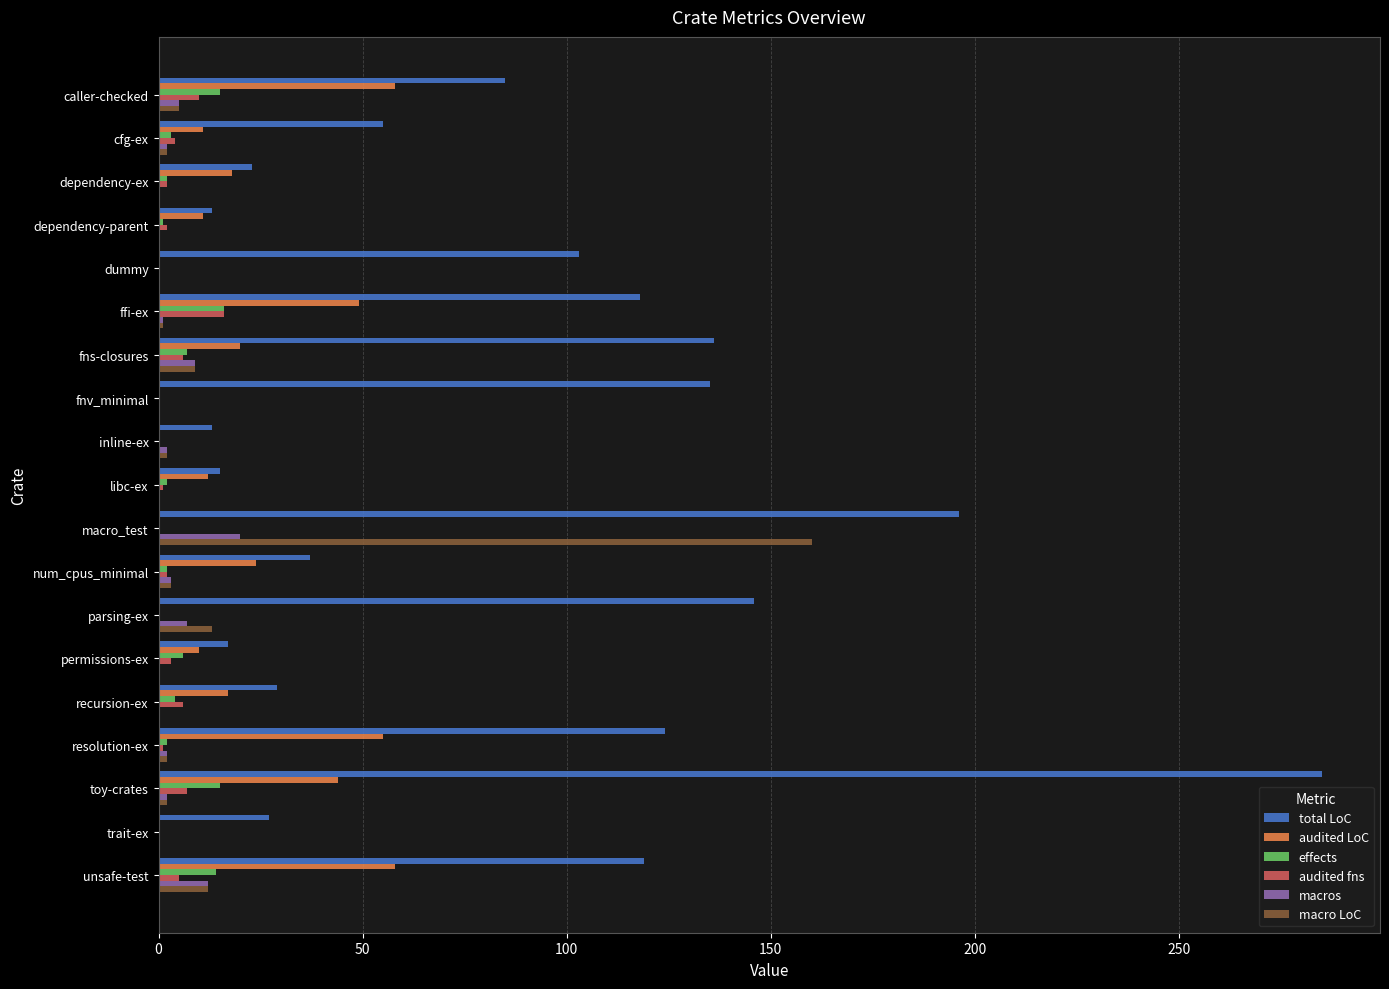

How many distinct data groups are displayed?

6